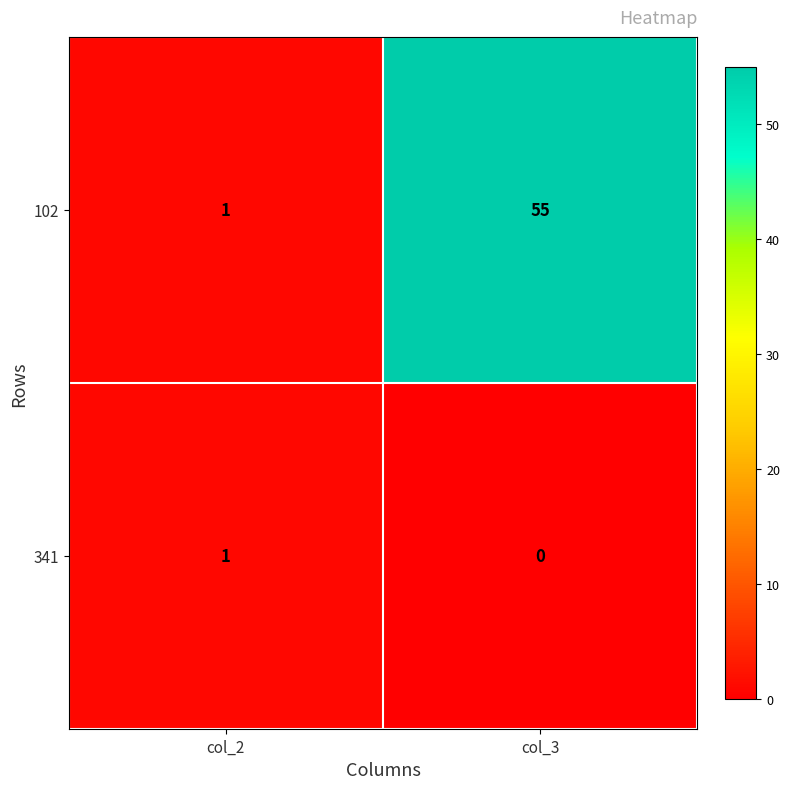

Rank the series by their maximum value, from lowest to highest.

341, 102